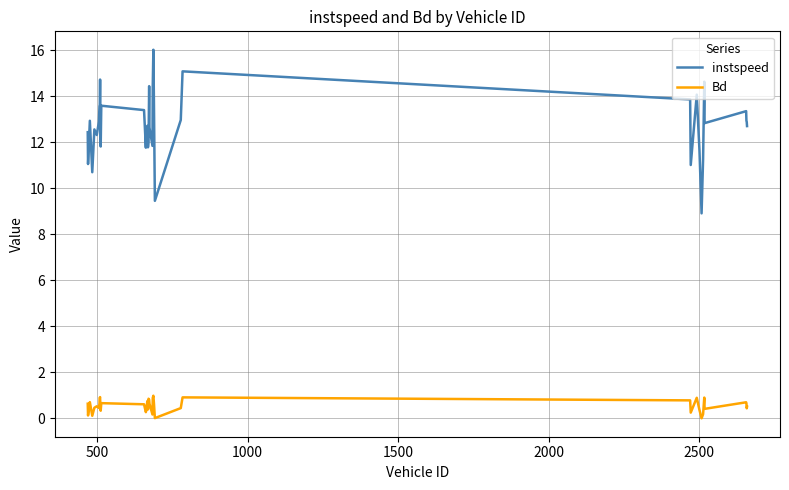

True or false: Bd and instspeed intersect in this chart.

False